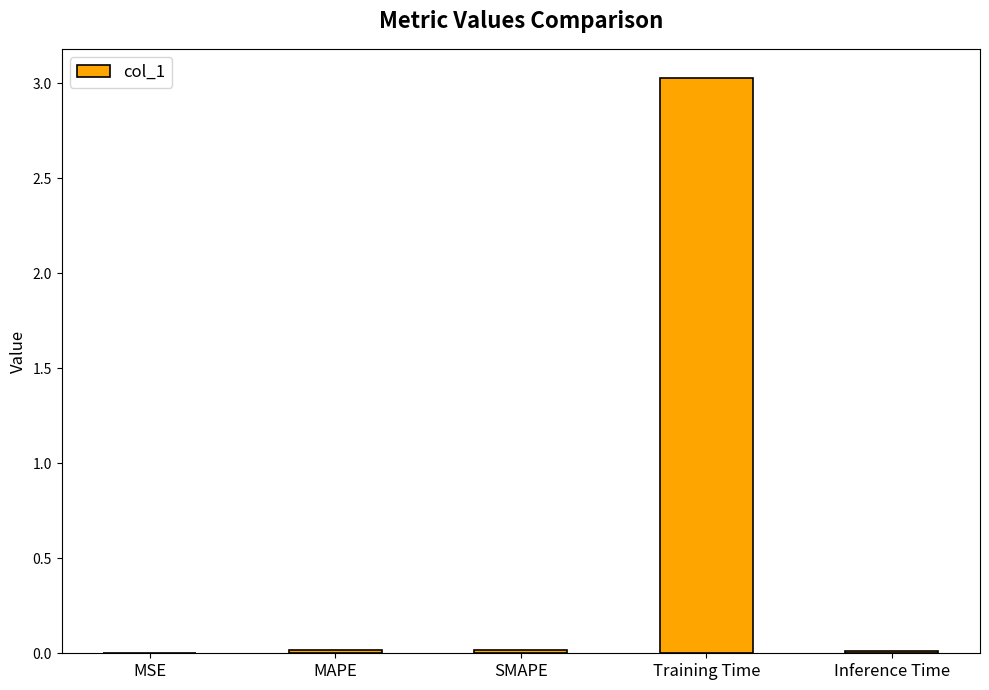

What is the maximum value shown in the chart?

3.0